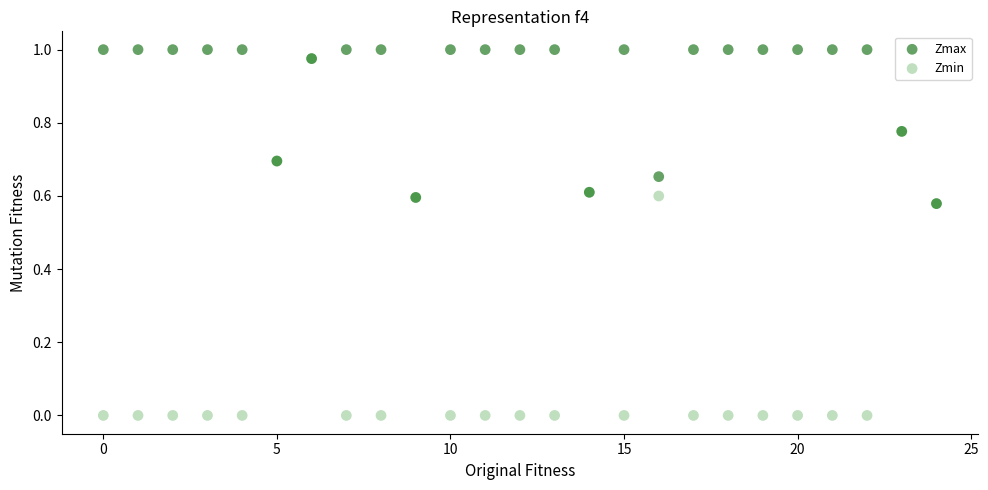

Which series contains the lowest Y value?

Zmin